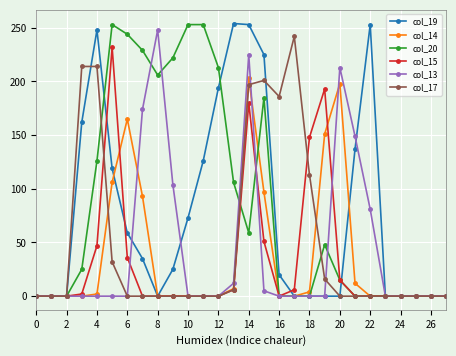

True or false: col_15 has more than 2 points higher than both neighbors.

True